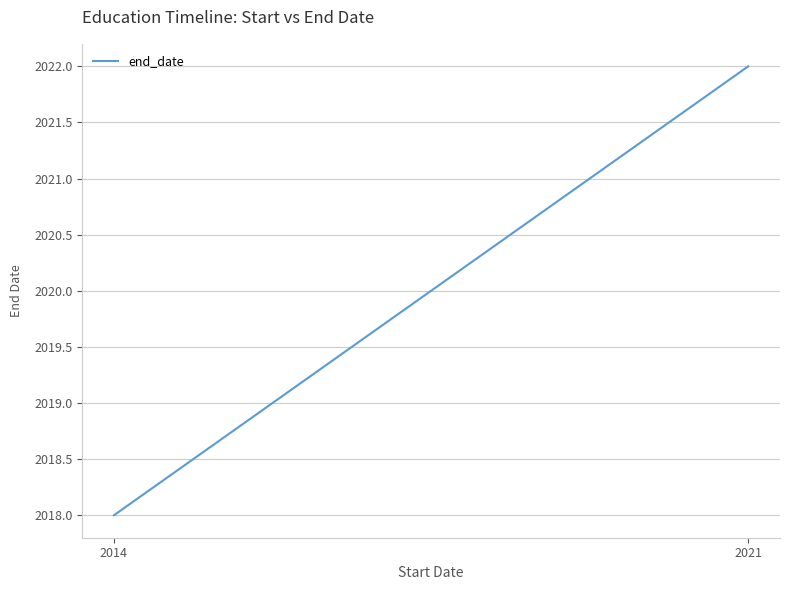

How many distinct data groups are displayed?

1